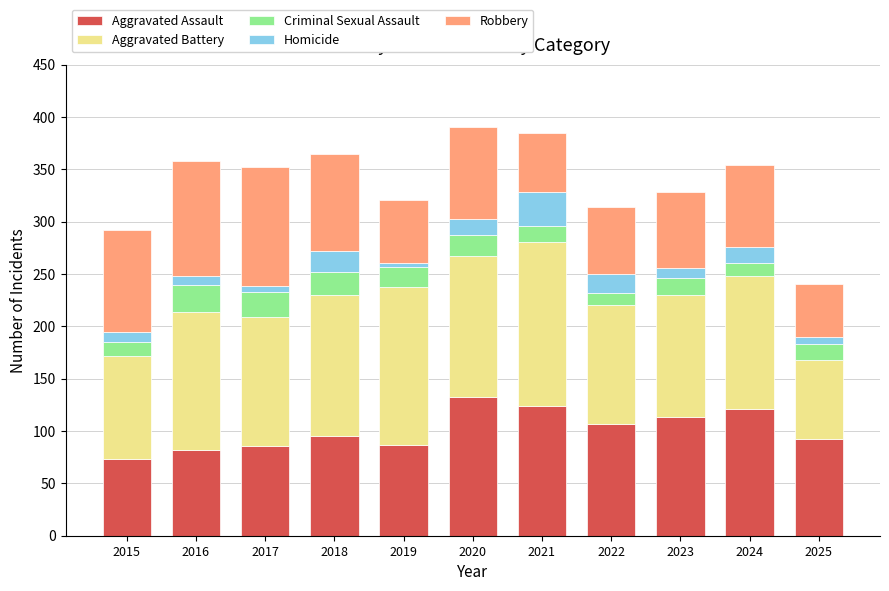

At which label does Aggravated Assault reach its minimum?

2015